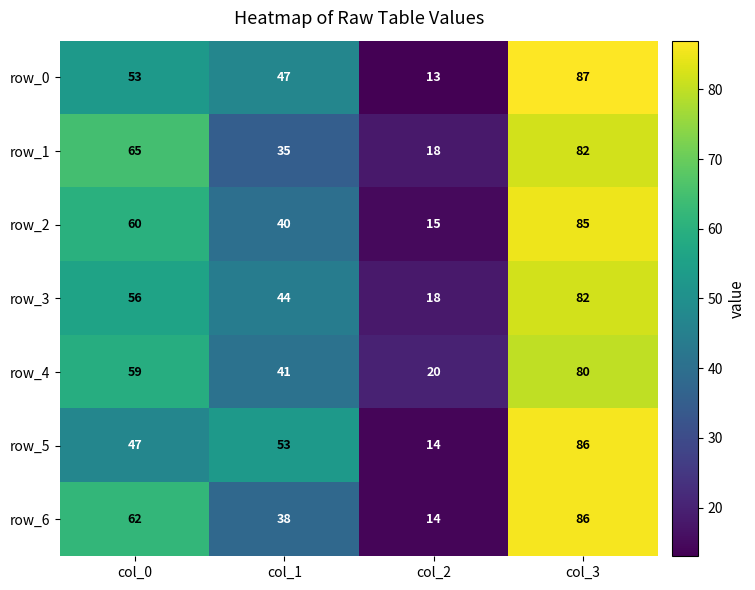

What is the minimum value for row_4?

20